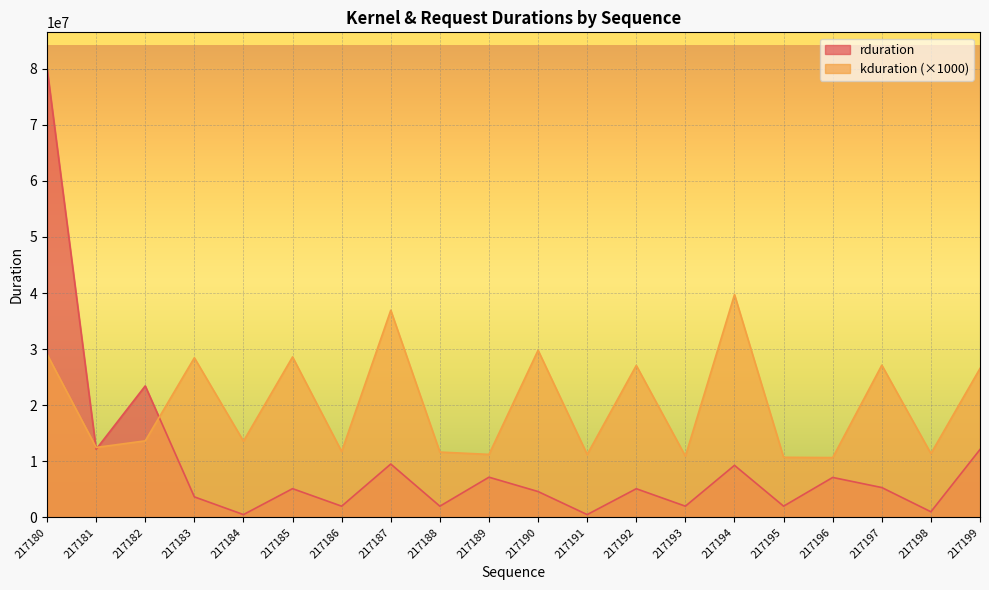

What is the sum of the kduration values at 217182 and 217187?

50579000